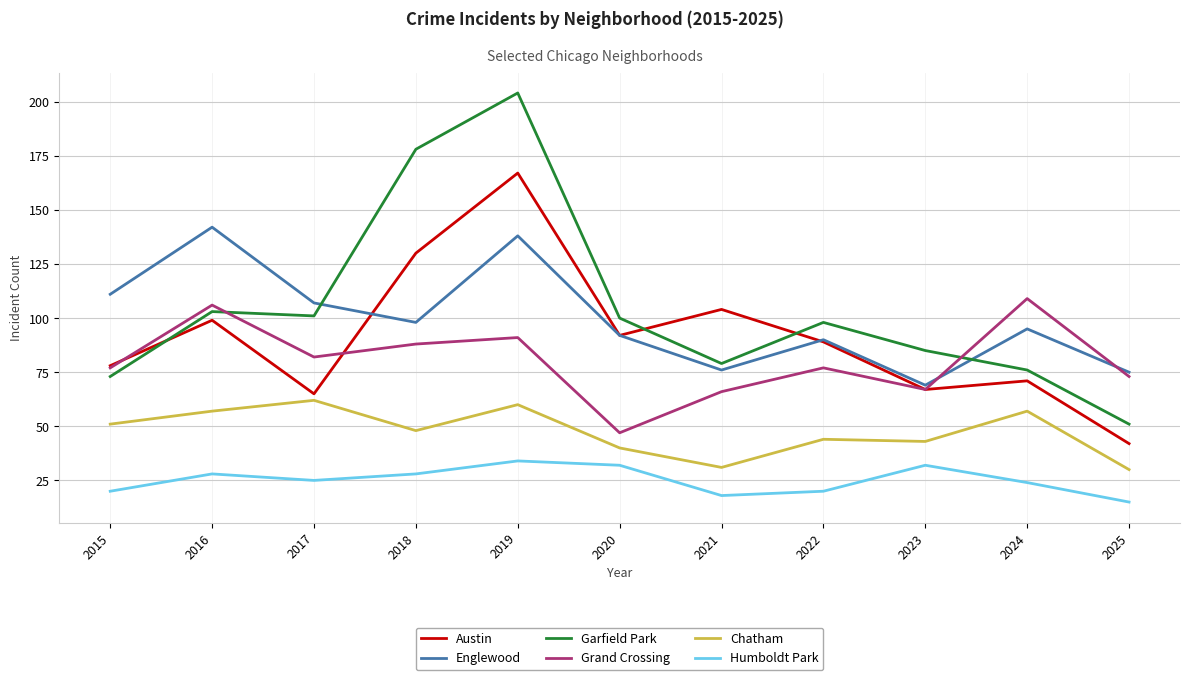

How many lines are shown in the chart?

6